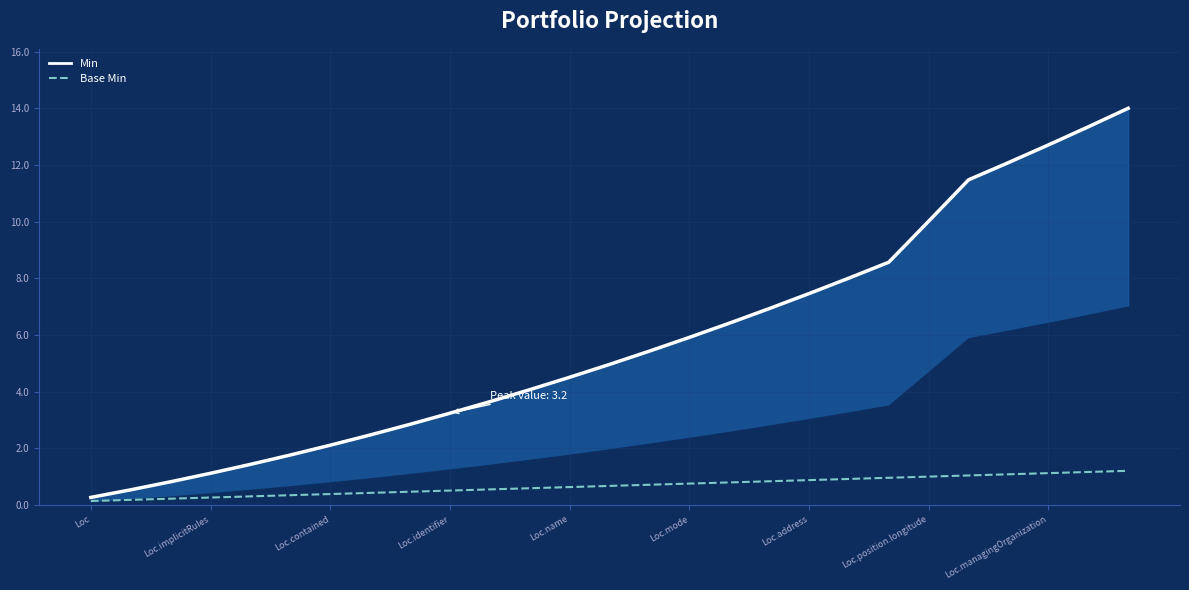

Is the value of Min at Loc.position.longitude greater than the value of Base Min at Loc.implicitRules?

Yes